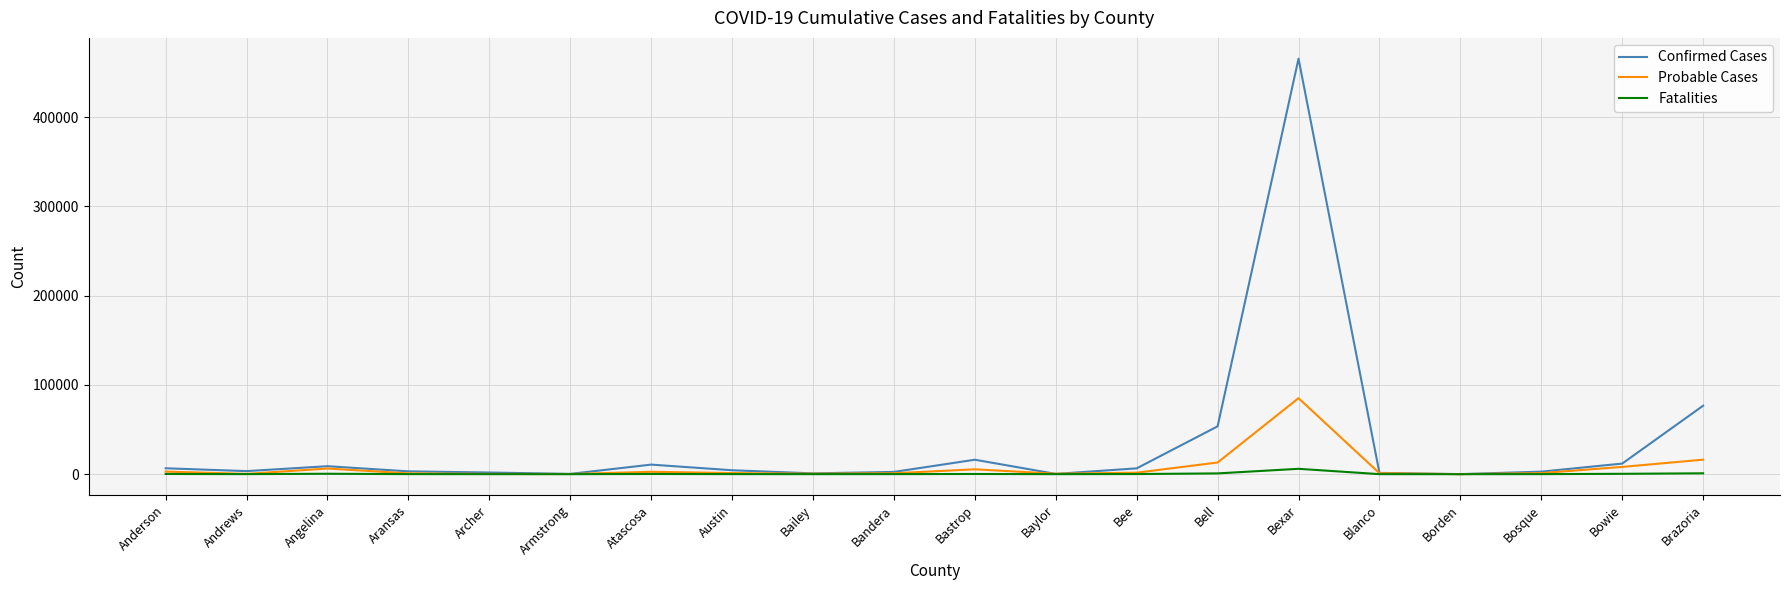

Which category has the highest value in the Fatalities series?

Bexar